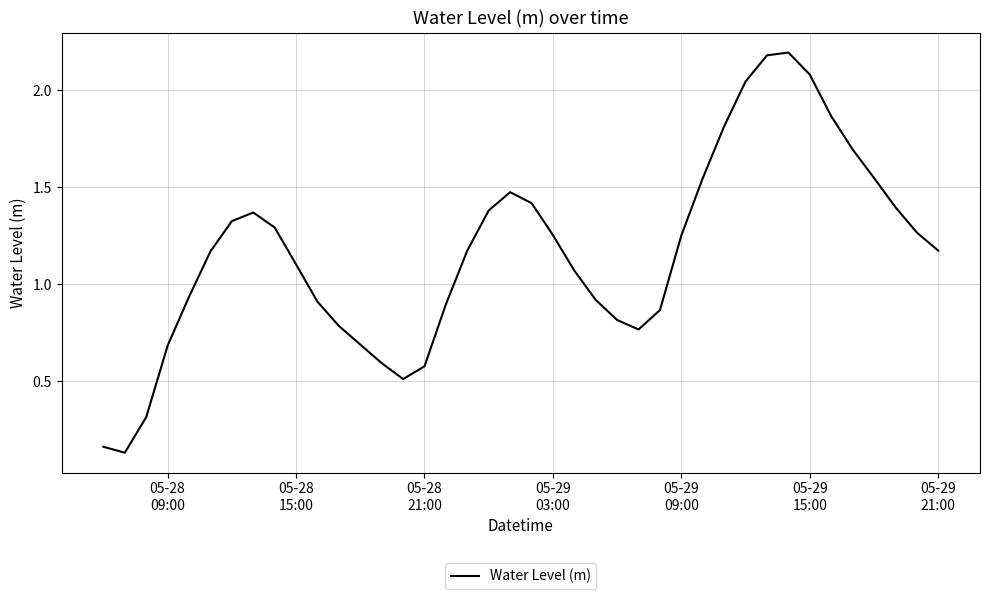

Count the number of values greater than 1.

24